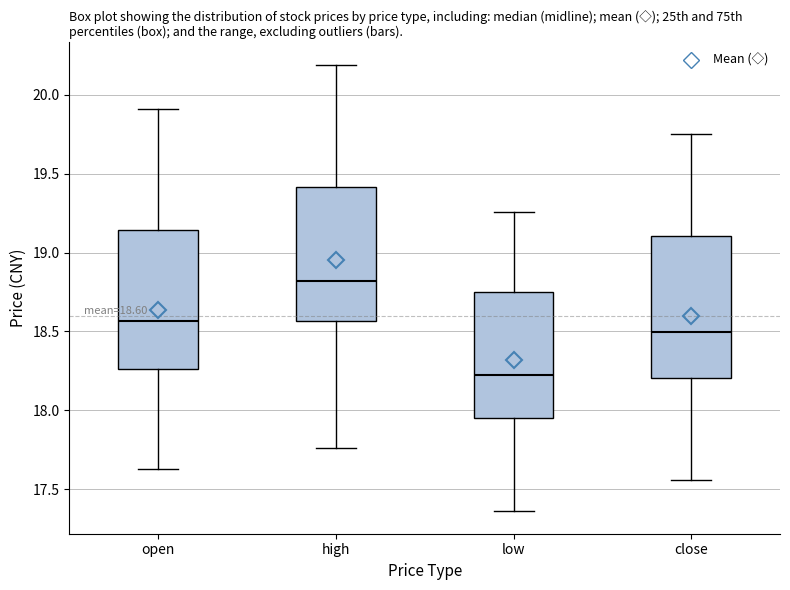

Which box's median line is the lowest?

low